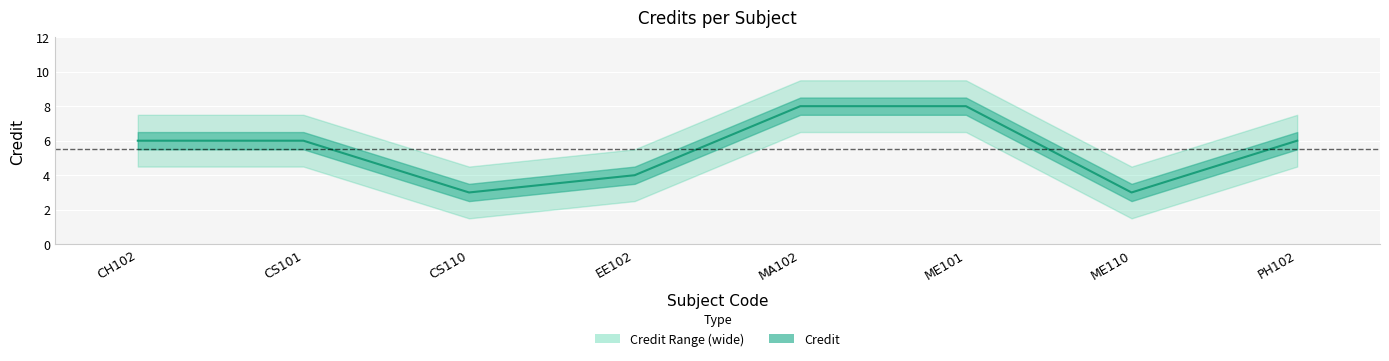

What is the difference between the second highest and second lowest values?

5